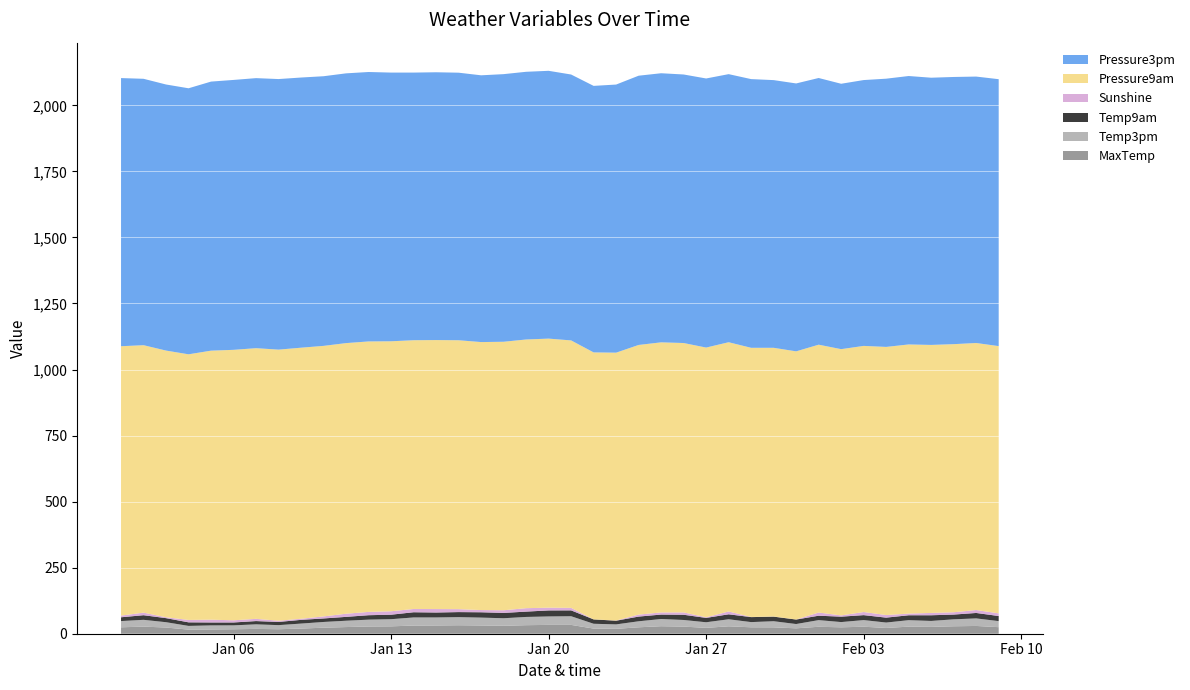

Reading right to left, list all the values displayed in this chart.

MaxTemp: 24.8	29.4	28.2	25.8	26.8	21.8	26.5	24.2	26.3	20.4	24.1	24.3	28.0	22.2	26.9	28.4	24.3	18.5	19.4	33.4	33.4	32.3	30.0	31.2	32.1	31.2	30.9	27.9	27.3	25.2	22.8	19.5	17.0	18.2	16.9	16.1	15.5	23.4	26.9	24.3
Temp3pm: 22.9	28.6	26.3	22.6	24.5	20.5	25.1	19.9	25.2	16.3	23.2	19.7	26.7	21.2	25.1	27.3	22.8	16.8	18.3	32.8	32.0	31.2	28.6	29.8	30.7	30.4	30.7	27.1	26.0	24.0	21.7	18.9	15.5	17.3	14.8	15.4	14.1	20.2	25.7	23.6
Temp9am: 19.3	20.6	18.0	21.5	18.6	18.6	18.8	20.5	16.7	17.0	17.3	18.9	18.8	16.5	19.8	16.8	17.8	14.0	16.5	22.2	22.8	20.2	20.1	20.2	19.1	18.7	19.7	17.0	16.8	14.6	13.3	14.1	12.1	12.4	10.9	11.1	13.5	15.4	17.5	14.4
Sunshine: 10.0	11.1	8.8	8.8	6.3	9.8	11.8	4.7	12.0	0.2	0.5	0.4	10.7	2.3	8.9	8.1	7.5	0.6	0.0	9.5	10.4	13.0	10.1	8.4	11.1	13.1	12.4	13.0	12.5	11.9	7.7	4.1	4.6	8.4	8.2	10.6	9.1	3.3	9.7	6.3
Pressure9am: 1011.7	1010.8	1014.8	1014.5	1018.8	1015.0	1007.3	1007.9	1013.9	1015.0	1017.2	1019.0	1019.2	1021.0	1019.7	1022.4	1020.7	1014.0	1010.7	1012.4	1018.5	1017.1	1016.4	1014.4	1017.9	1018.2	1017.3	1022.0	1023.8	1024.4	1024.1	1026.1	1026.2	1024.6	1023.8	1018.3	1005.5	1009.5	1012.4	1019.7
Pressure3pm: 1010.4	1008.5	1011.4	1011.5	1016.1	1015.3	1006.3	1004.6	1009.5	1014.1	1013.3	1017.1	1014.8	1018.6	1016.5	1018.6	1019.2	1014.9	1008.9	1006.5	1013.7	1013.3	1013.0	1009.8	1012.8	1013.7	1013.1	1017.1	1019.9	1021.1	1020.7	1022.7	1024.2	1022.2	1021.7	1018.5	1007.0	1007.2	1008.4	1015.0